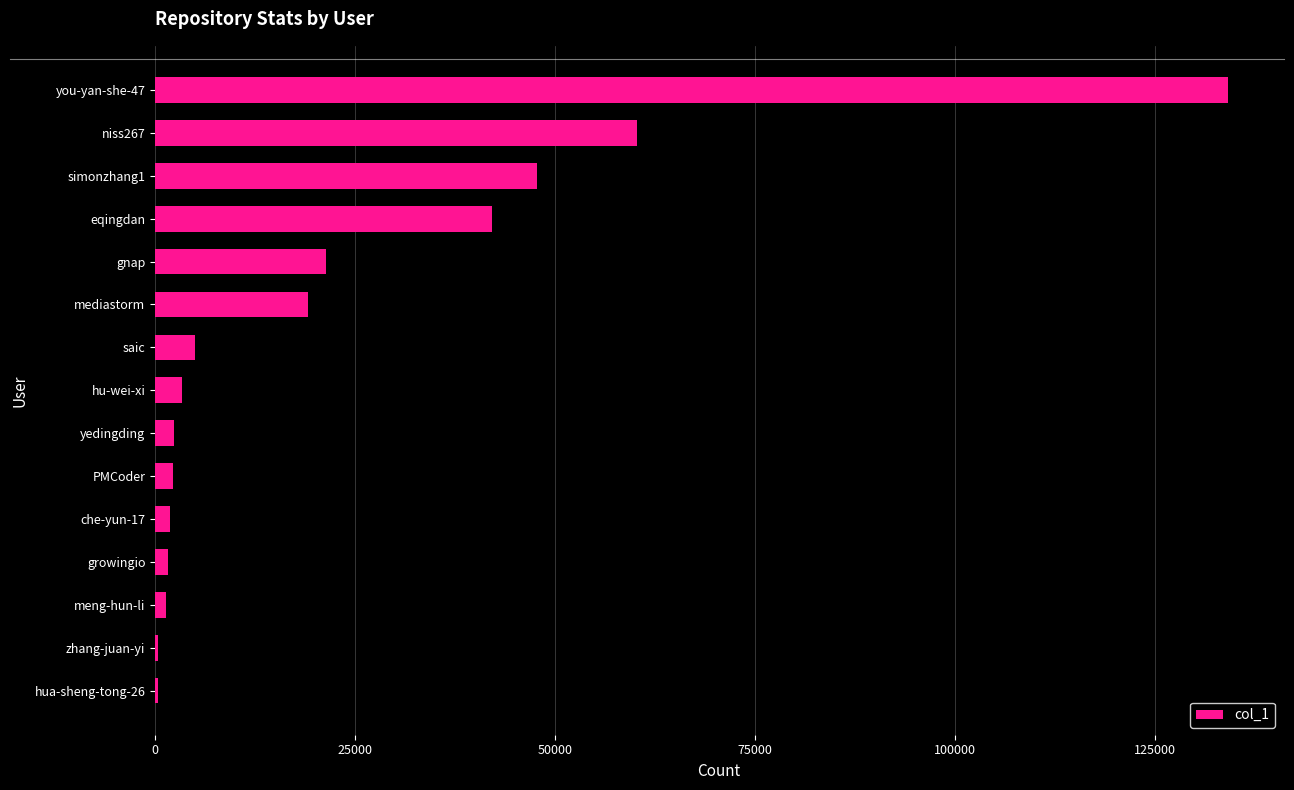

What is the greatest value displayed?

134188